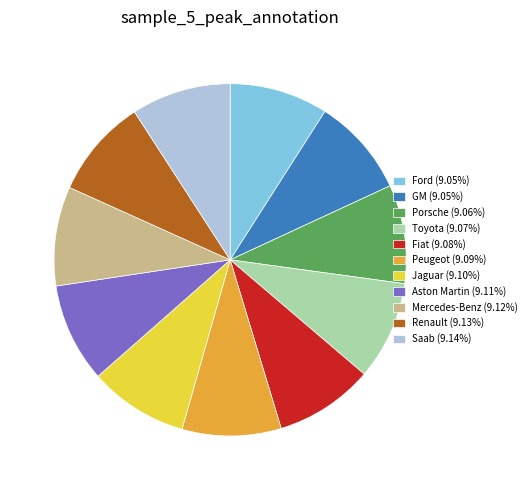

Combined, do Renault and Porsche account for over 50%?

No